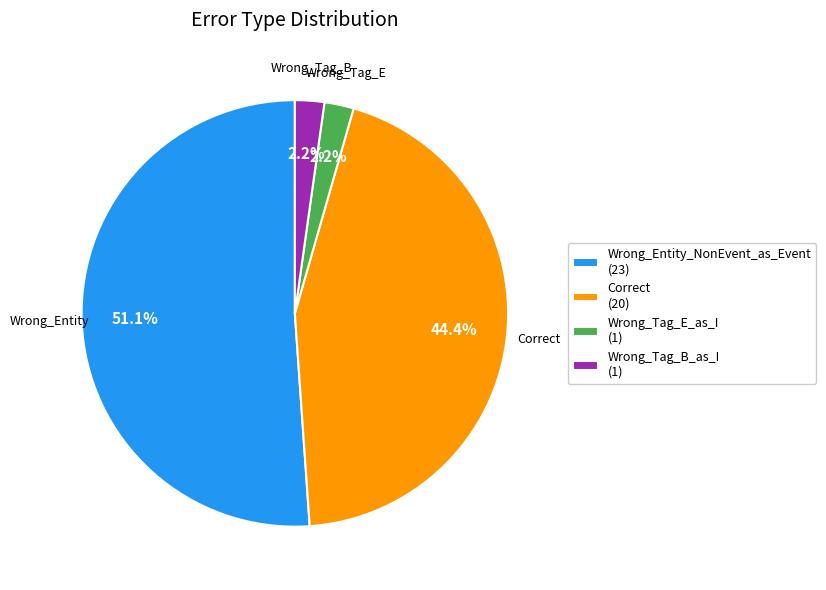

Does any single category account for the majority?

Yes